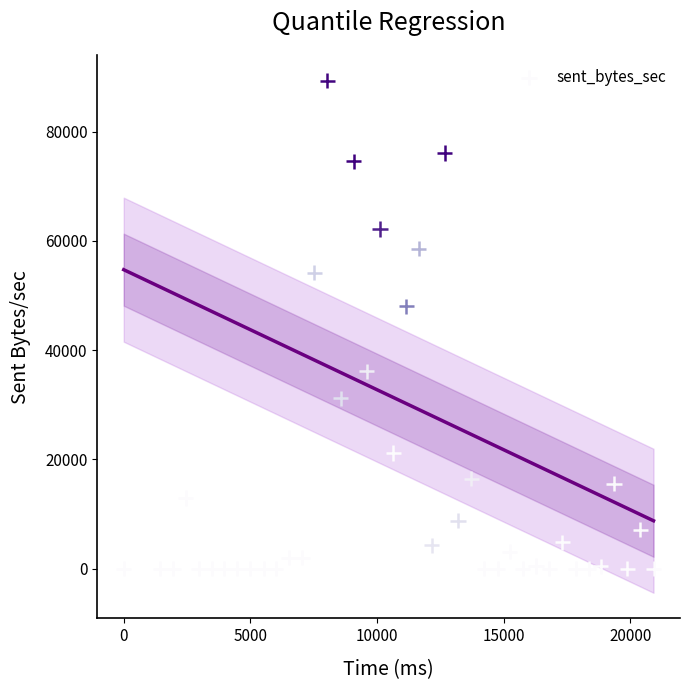

What Y value in the scatter plot is closest to 44669?

47996